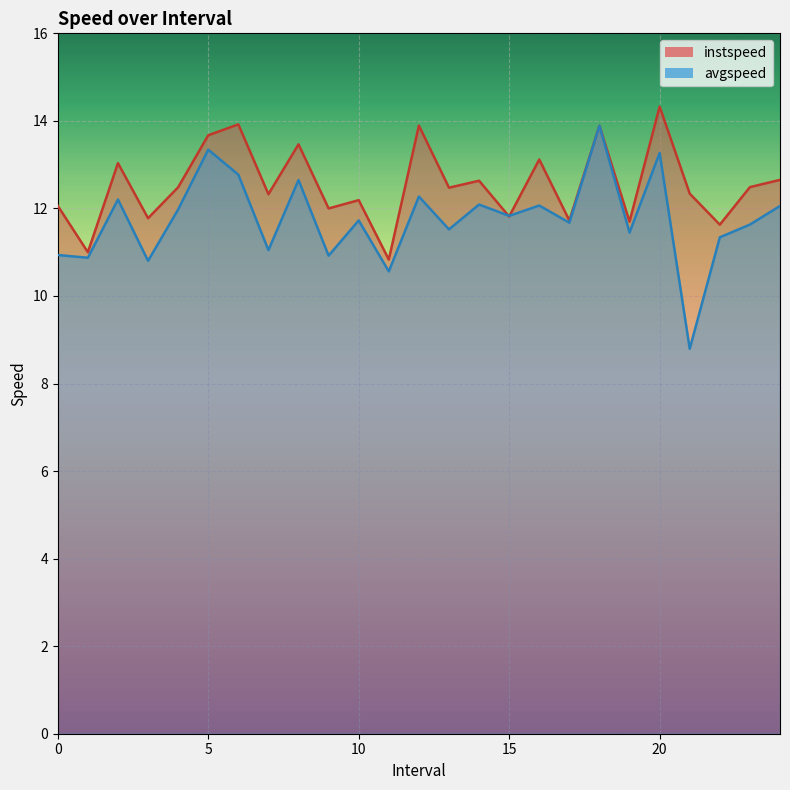

True or false: instspeed has more than 1 interior local peaks.

True